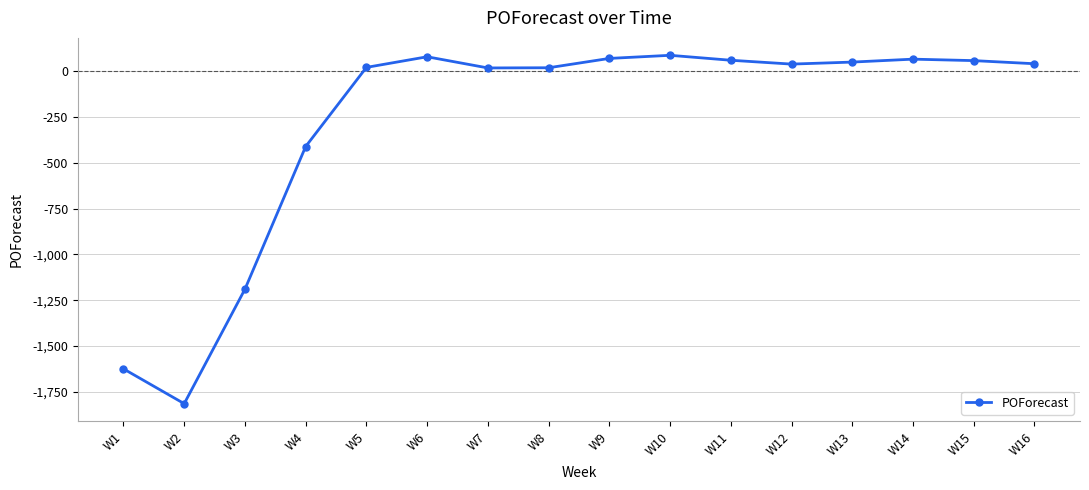

What is the value of the 8th point from the left?

19